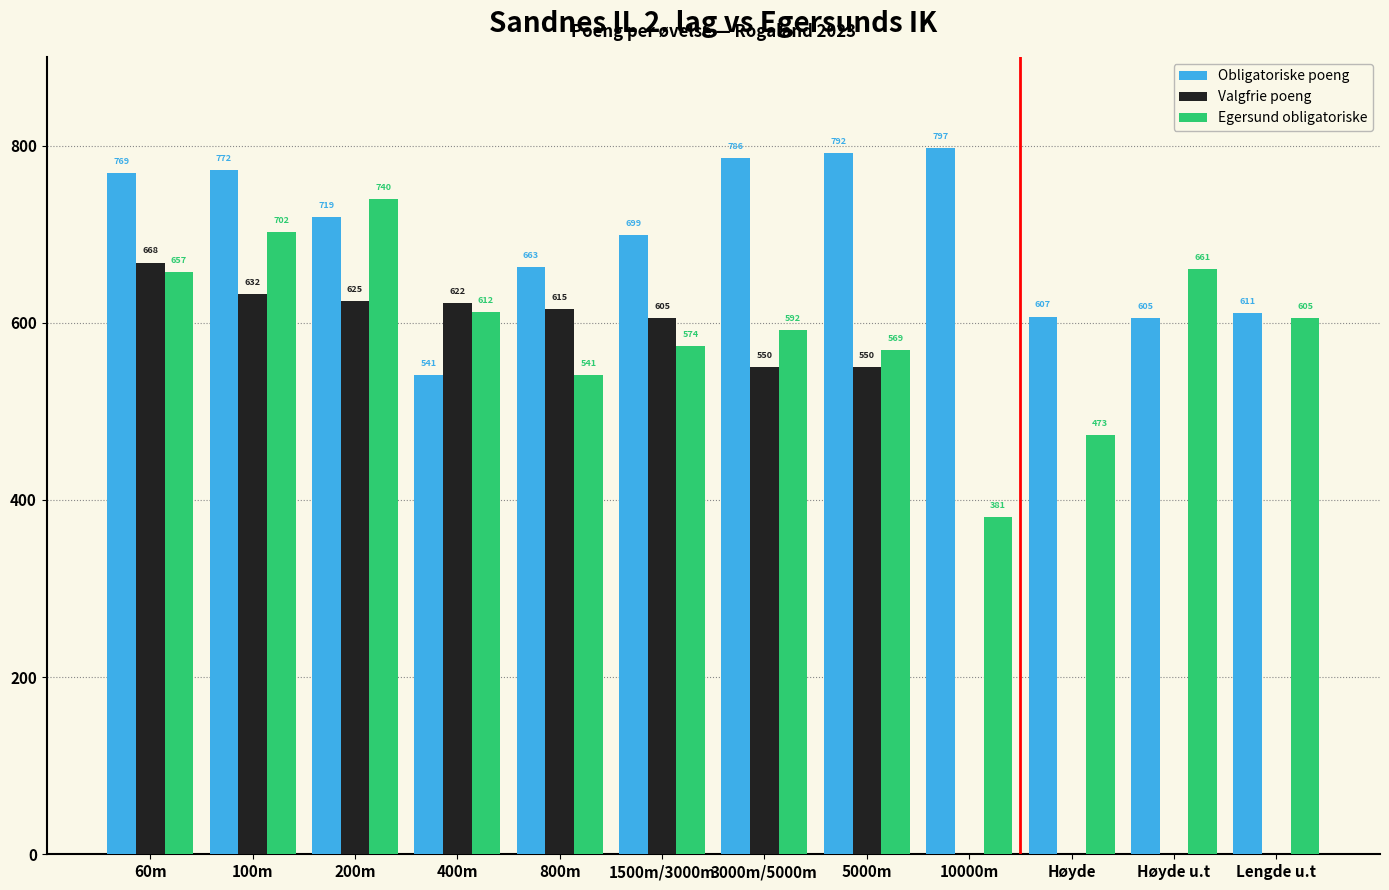

What are all the series names shown in the legend?

Obligatoriske poeng, Valgfrie poeng, Egersund obligatoriske